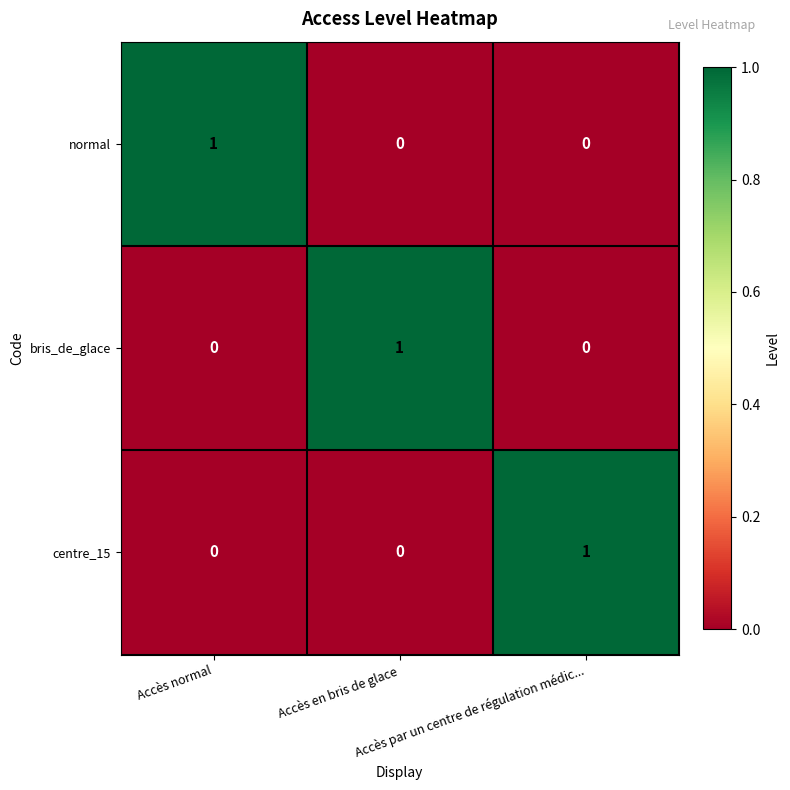

How many centre_15 values are between 0 and 1?

3